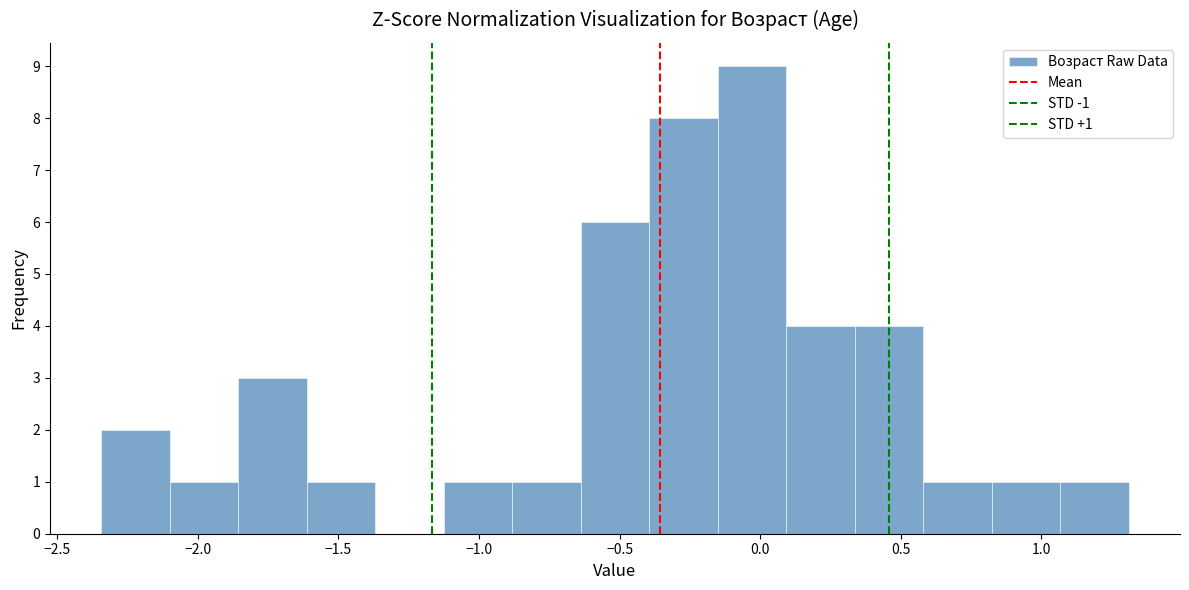

Over which range of the x-axis is the bar tallest?

-0.15 to 0.10